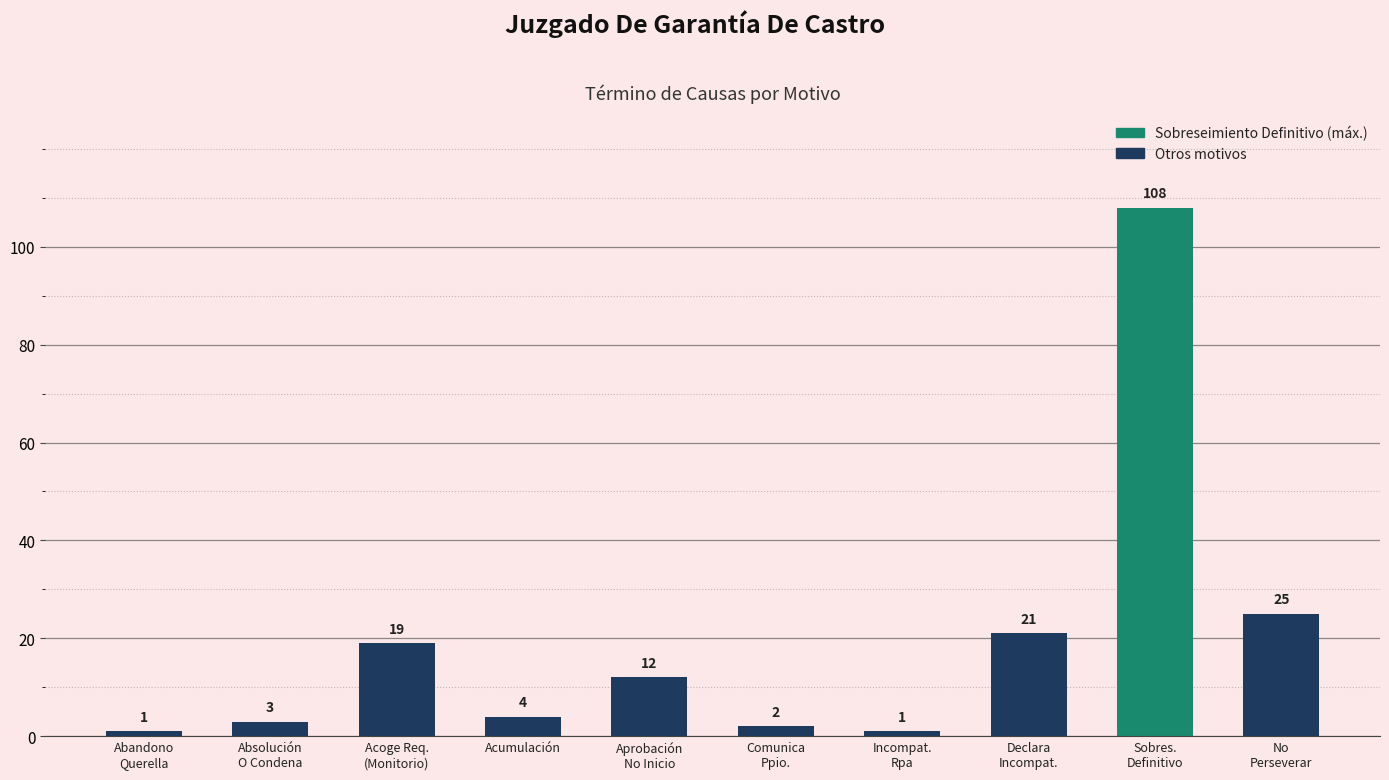

What is the difference between the second highest and second lowest values?

24